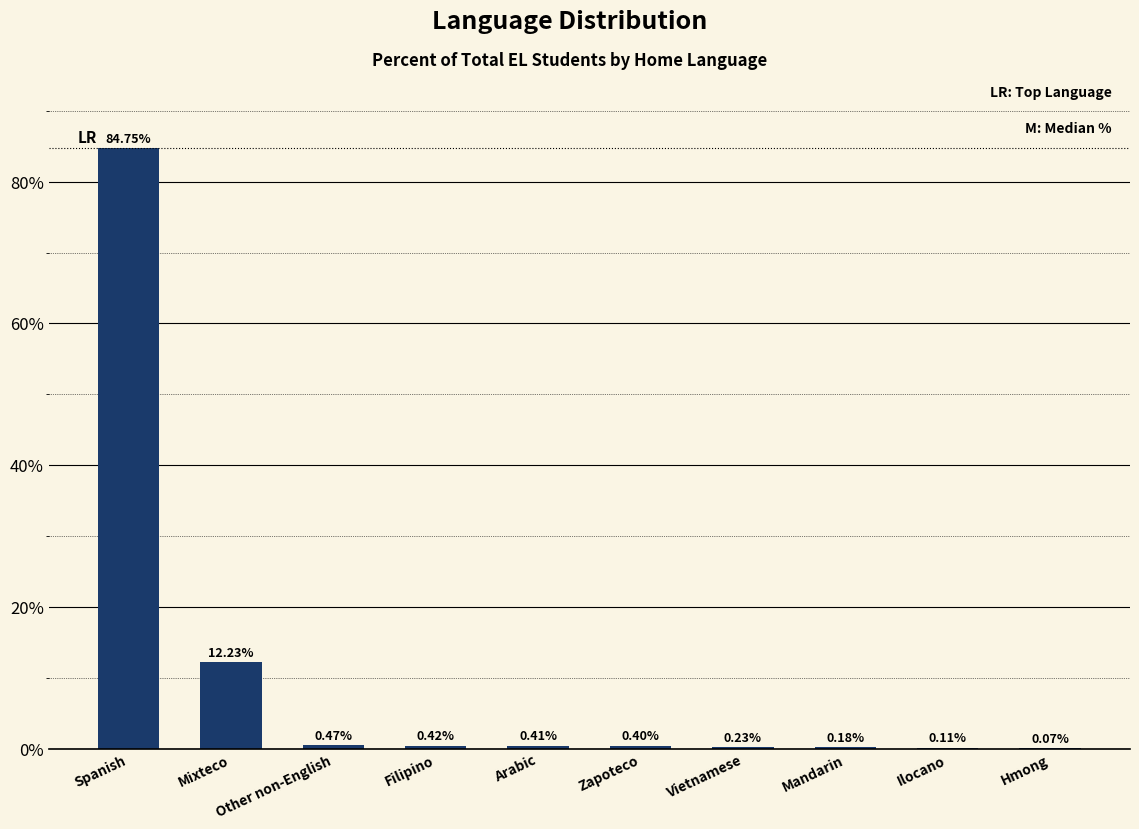

What is the sum of all values?

99.3